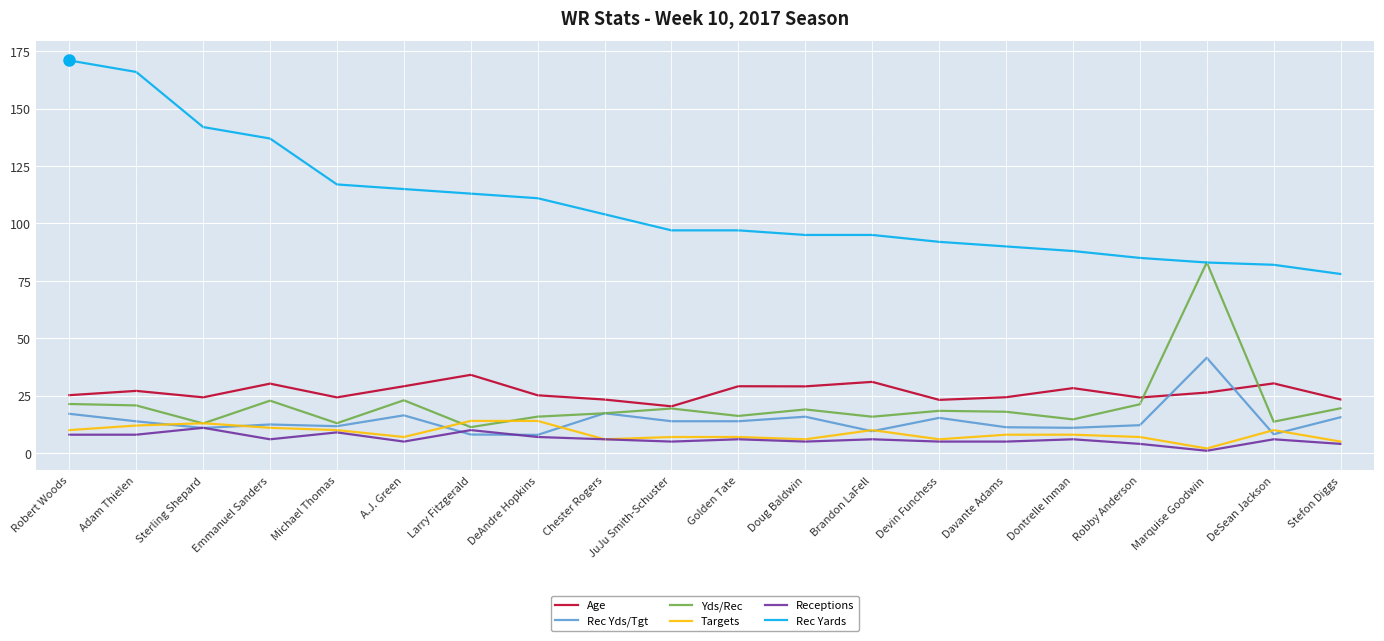

What position from the left is Chester Rogers?

9